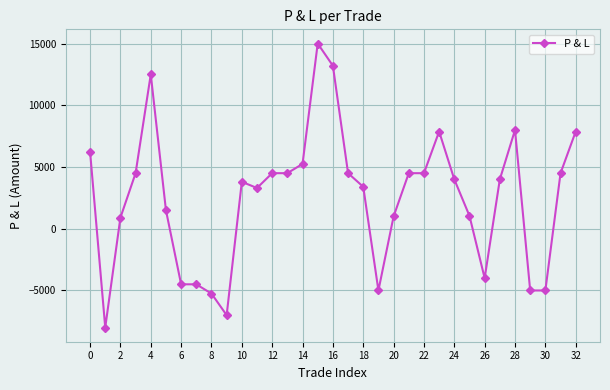

What is the sum of all values?

82140